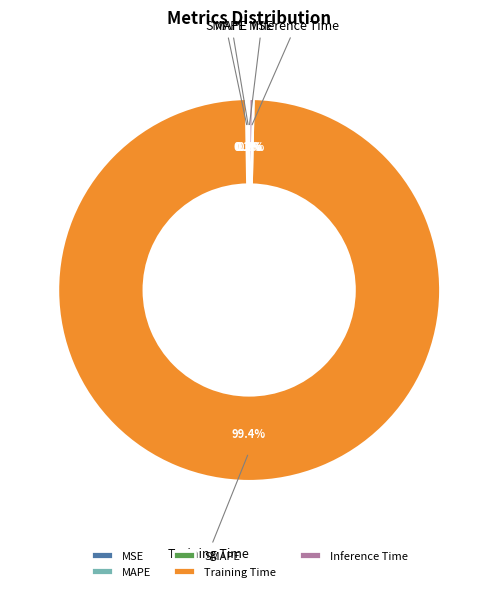

The SMAPE slice represents 0% of the pie. True or false?

True